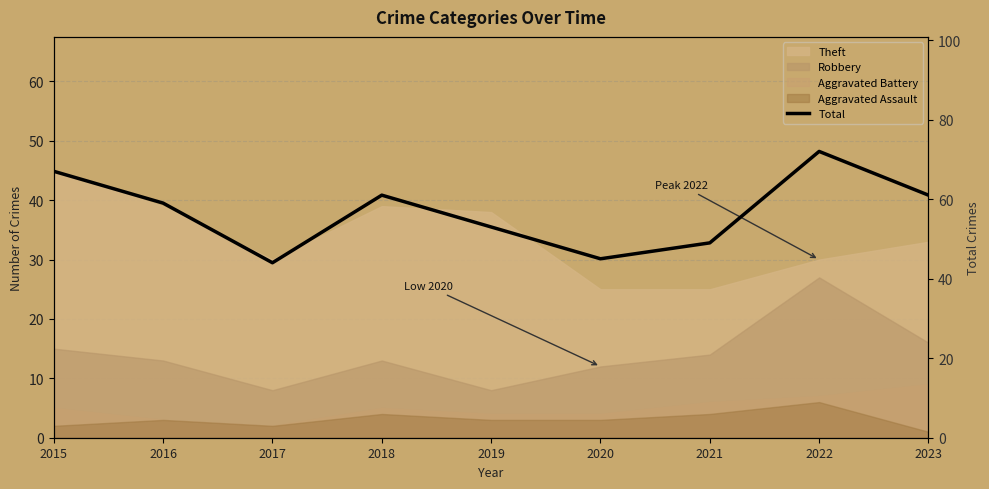

How many data points are above 59?

4